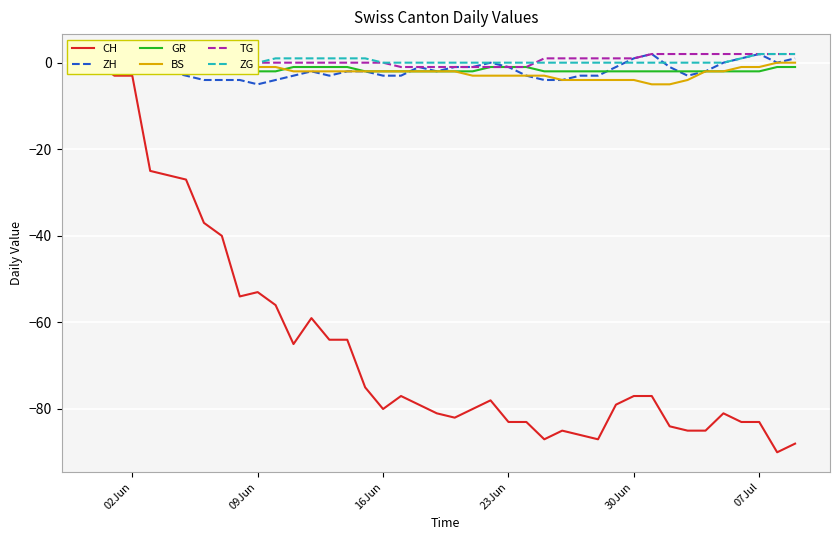

Reading left to right, transcribe all the data shown in this chart.

CH: 0	-3	-3	-25	-26	-27	-37	-40	-54	-53	-56	-65	-59	-64	-64	-75	-80	-77	-79	-81	-82	-80	-78	-83	-83	-87	-85	-86	-87	-79	-77	-77	-84	-85	-85	-81	-83	-83	-90	-88
ZH: 0	0	0	-2	-2	-3	-4	-4	-4	-5	-4	-3	-2	-3	-2	-2	-3	-3	-1	-2	-1	-1	0	-1	-3	-4	-4	-3	-3	-1	1	2	-1	-3	-2	0	1	2	0	1
GR: 0	0	0	0	0	0	0	-1	-2	-2	-2	-1	-1	-1	-1	-2	-2	-2	-2	-2	-2	-2	-1	-1	-1	-2	-2	-2	-2	-2	-2	-2	-2	-2	-2	-2	-2	-2	-1	-1
BS: 0	0	0	1	1	1	0	-1	-1	-1	-1	-2	-2	-2	-2	-2	-2	-2	-2	-2	-2	-3	-3	-3	-3	-3	-4	-4	-4	-4	-4	-5	-5	-4	-2	-2	-1	-1	0	0
TG: 0	0	0	0	0	0	0	0	0	0	0	0	0	0	0	0	0	-1	-1	-1	-1	-1	-1	-1	-1	1	1	1	1	1	1	2	2	2	2	2	2	2	2	2
ZG: 0	0	0	0	0	0	0	0	0	0	1	1	1	1	1	1	0	0	0	0	0	0	0	0	0	0	0	0	0	0	0	0	0	0	0	0	1	2	2	2